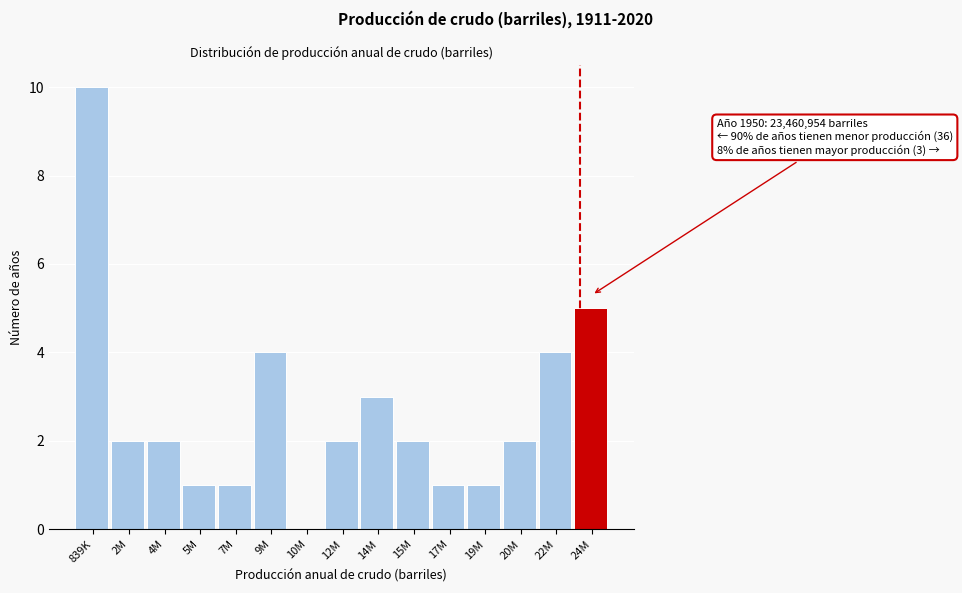

Reading left to right, transcribe all the data shown in this chart.

839K=10	2M=2	4M=2	5M=1	7M=1	9M=4	10M=0	12M=2	14M=3	15M=2	17M=1	19M=1	20M=2	22M=4	24M=5